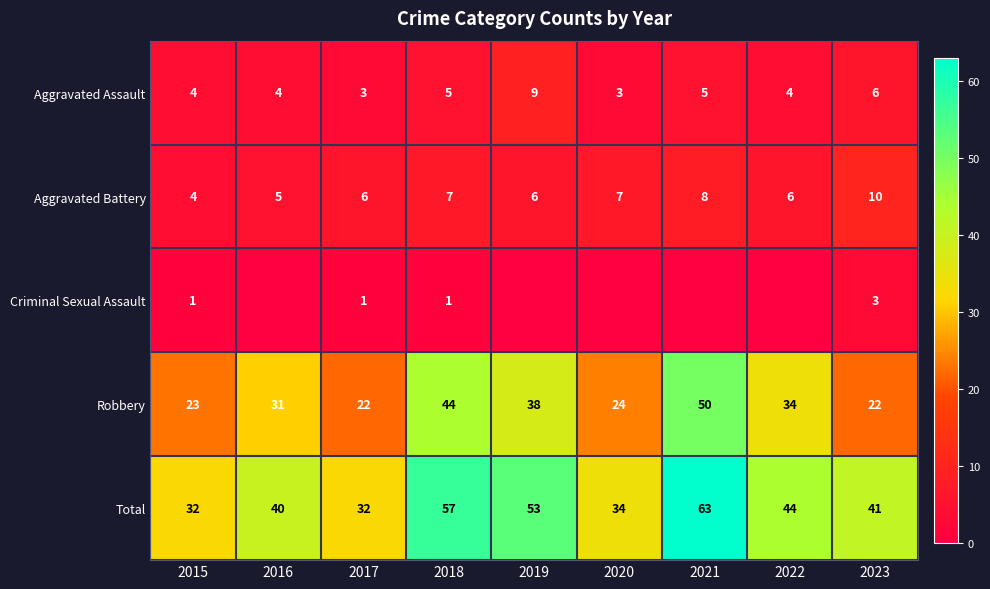

How many values in the Aggravated Battery series are below 6?

2